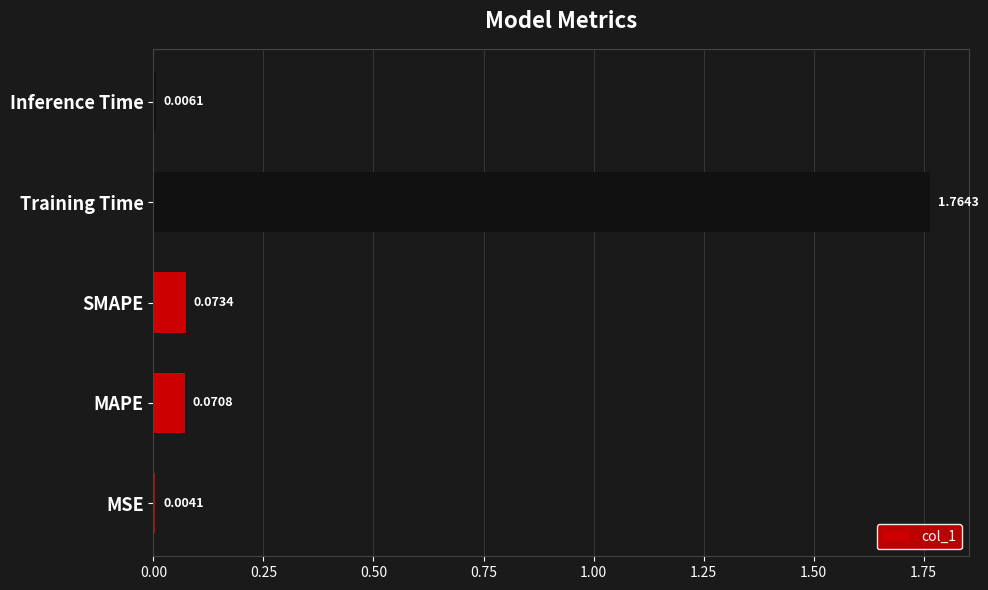

What is the sum of all values?

1.9